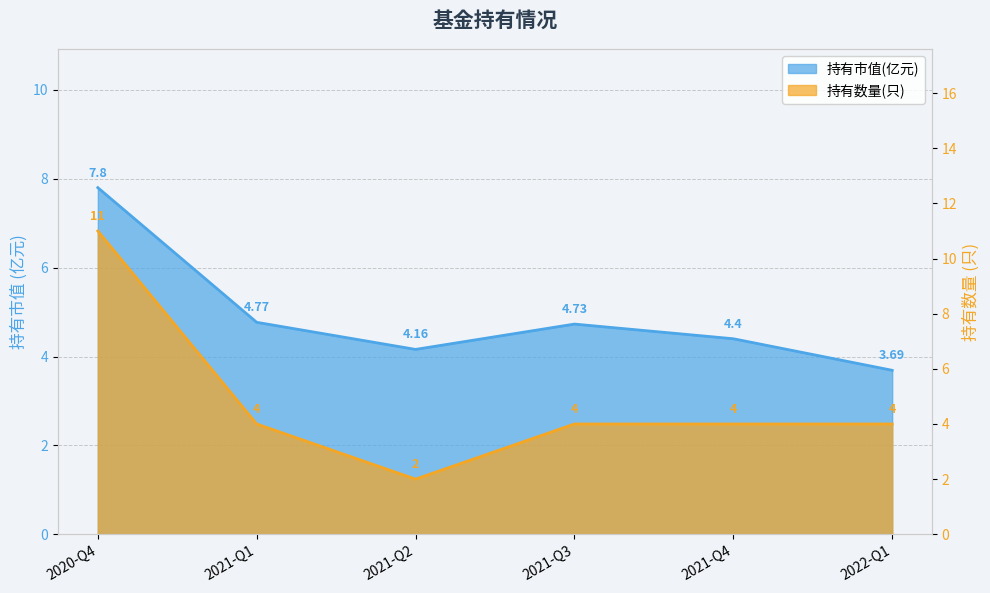

At 2020-Q4, list the series in order from largest to smallest.

持有数量(只), 持有市值(亿元)